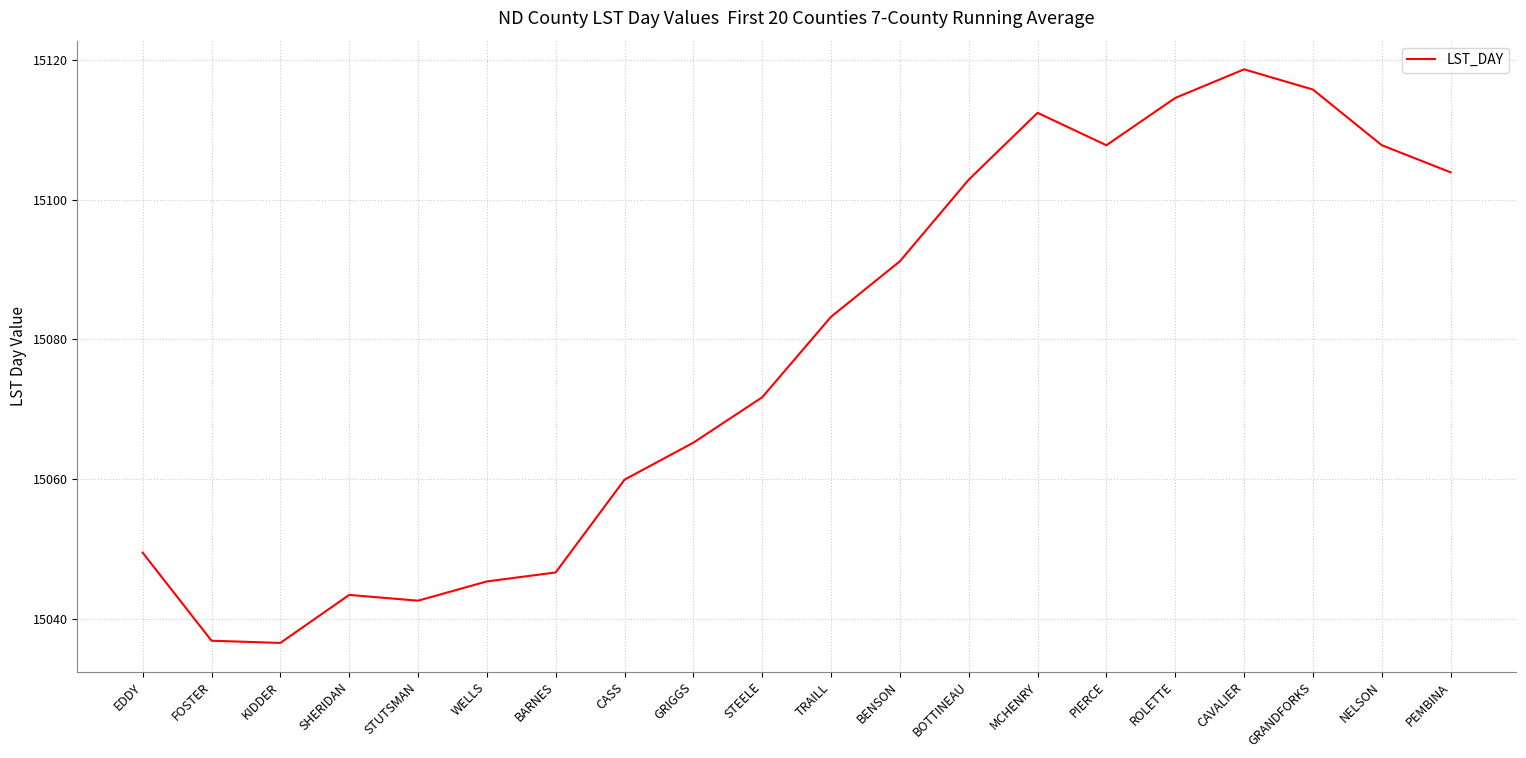

What position from the left is BARNES?

7